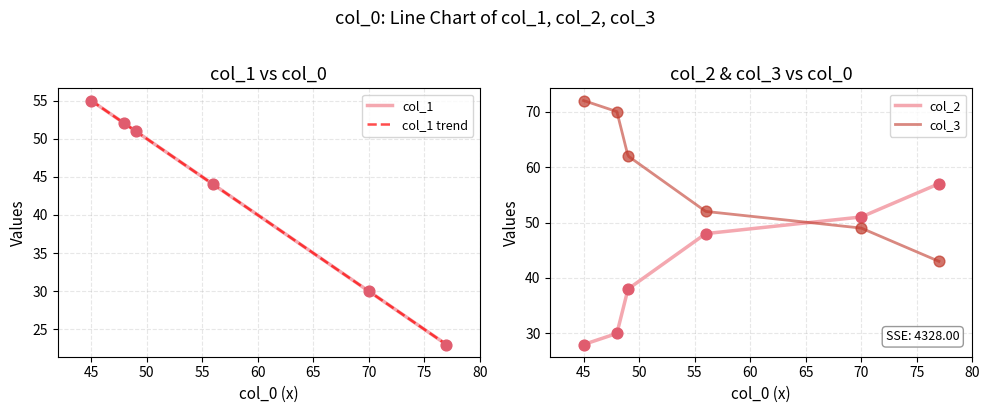

Which series has the widest spread of Y values?

col_1